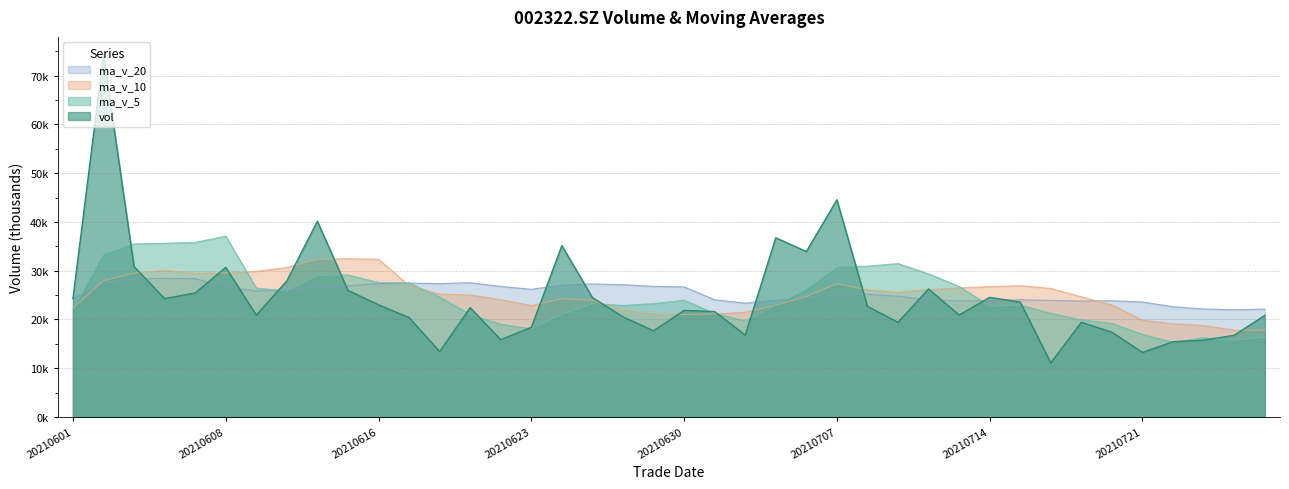

In ma_v_10, how many points are higher than both neighbors (excluding endpoints)?

5